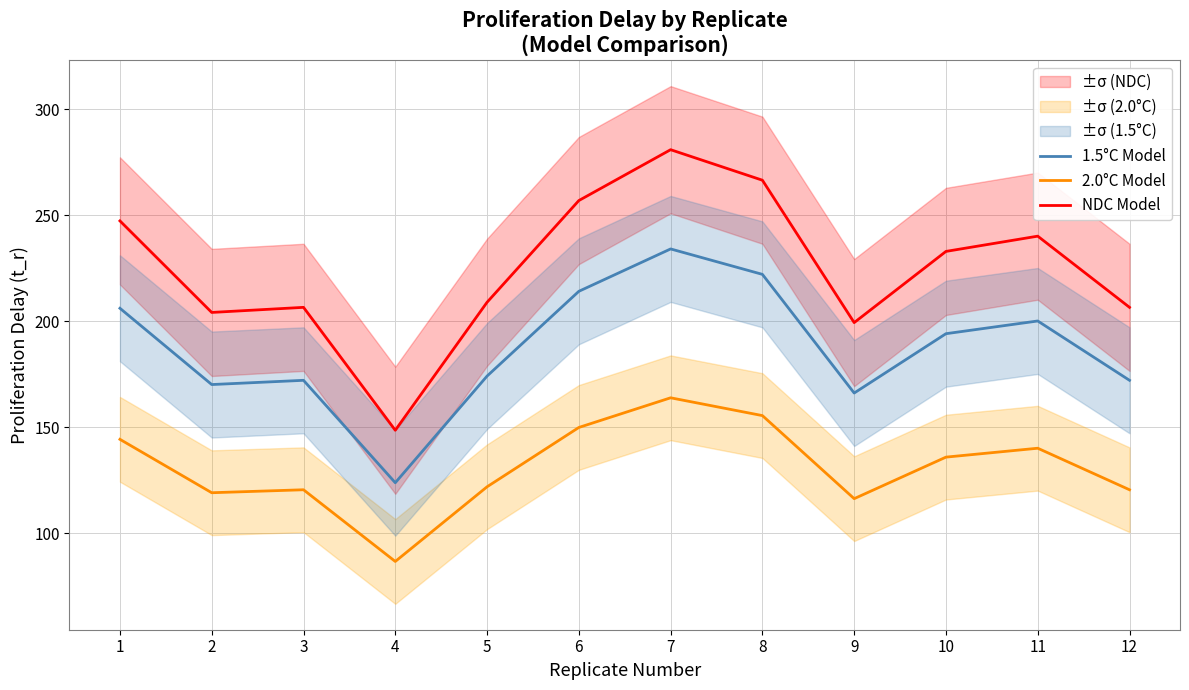

What is the average value of the 2.0°C Model series?

131.2